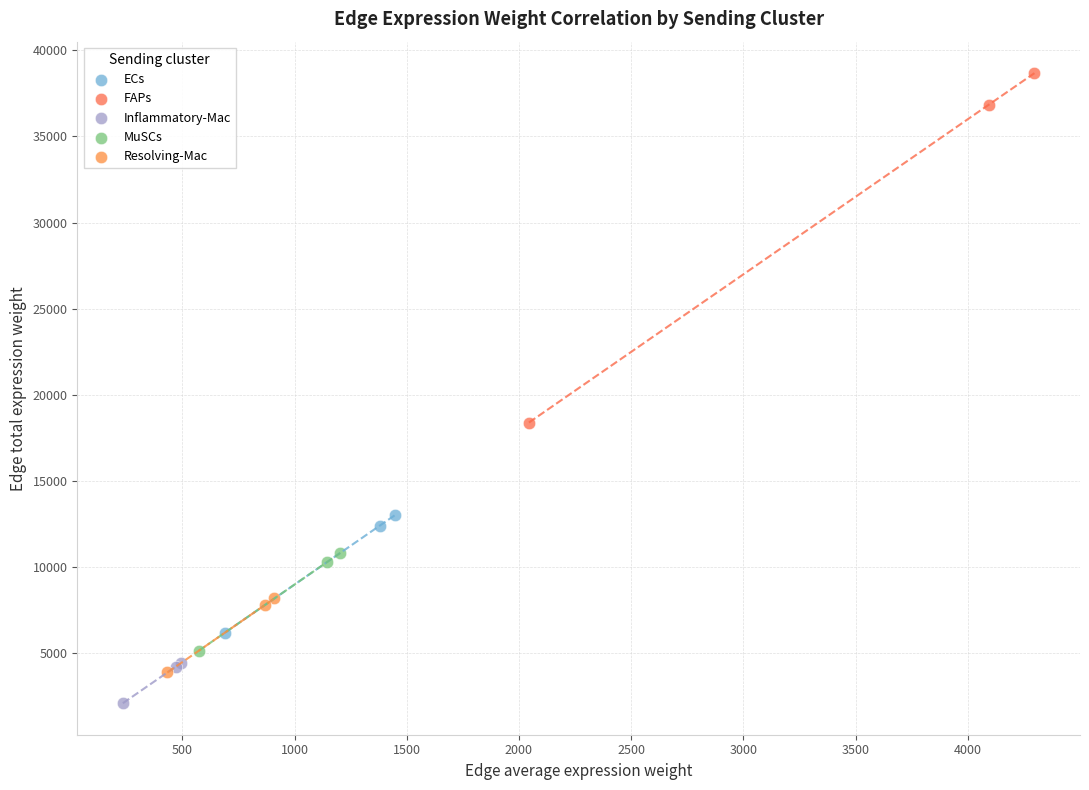

Which series contains the highest Y value?

FAPs